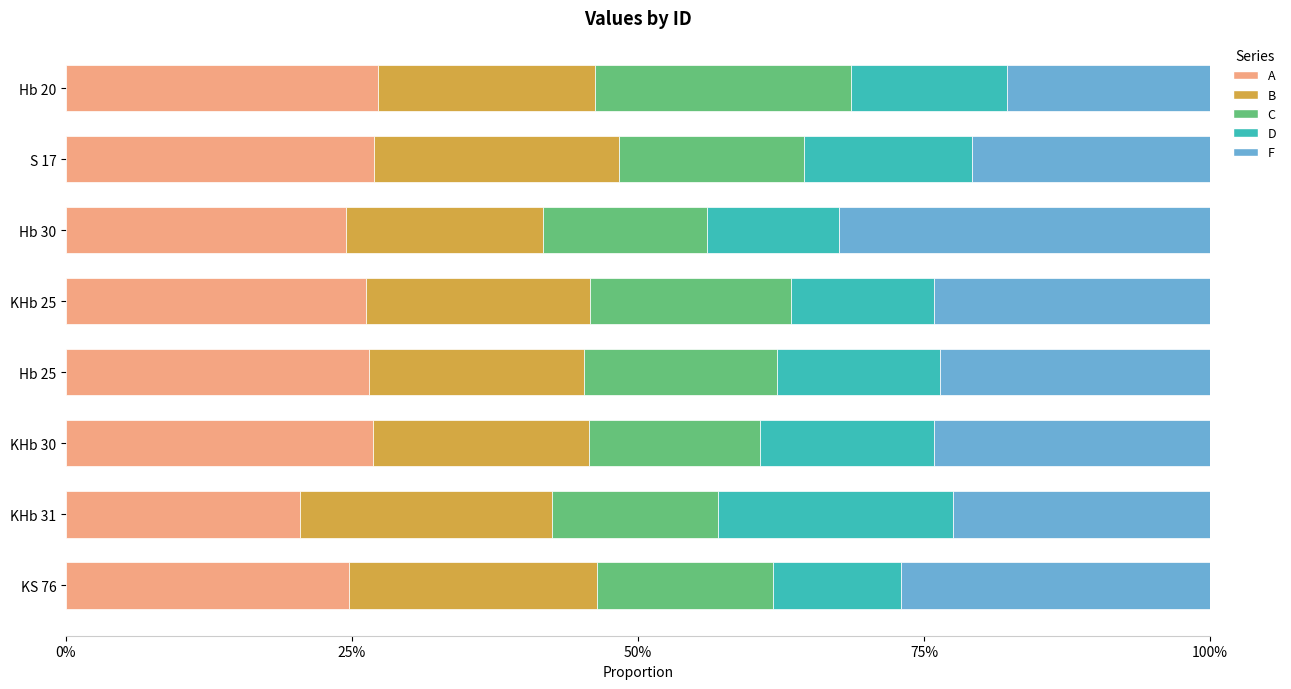

What is the average value of the B series?

0.2